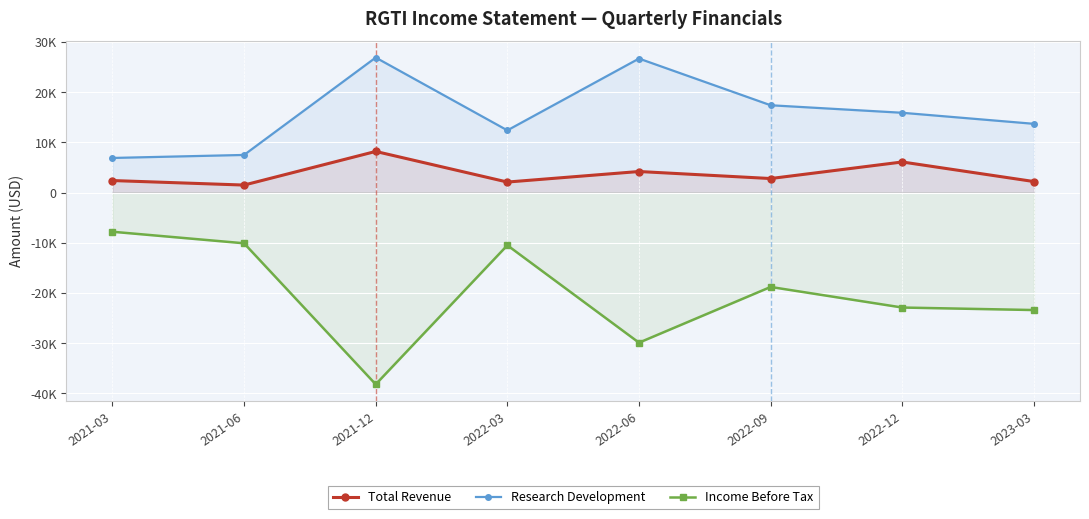

True or false: Research Development has a value of 46026 at 2021-12.

False